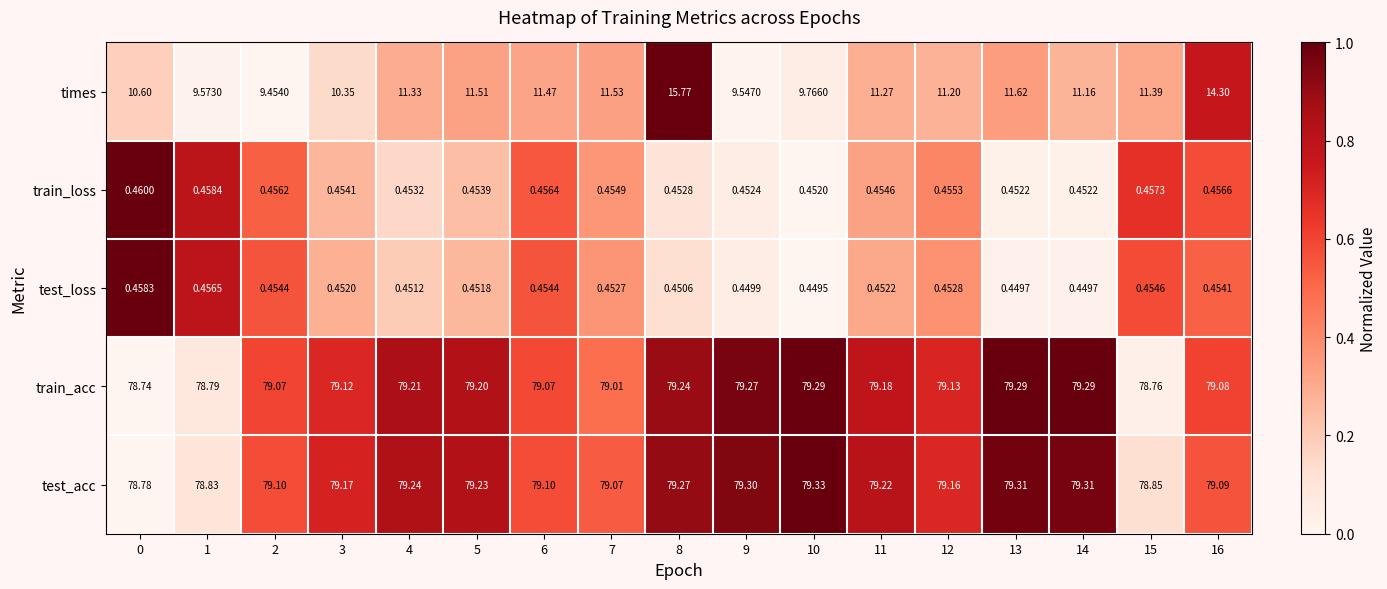

Rank the series by their maximum value, from highest to lowest.

test_acc, train_acc, times, train_loss, test_loss